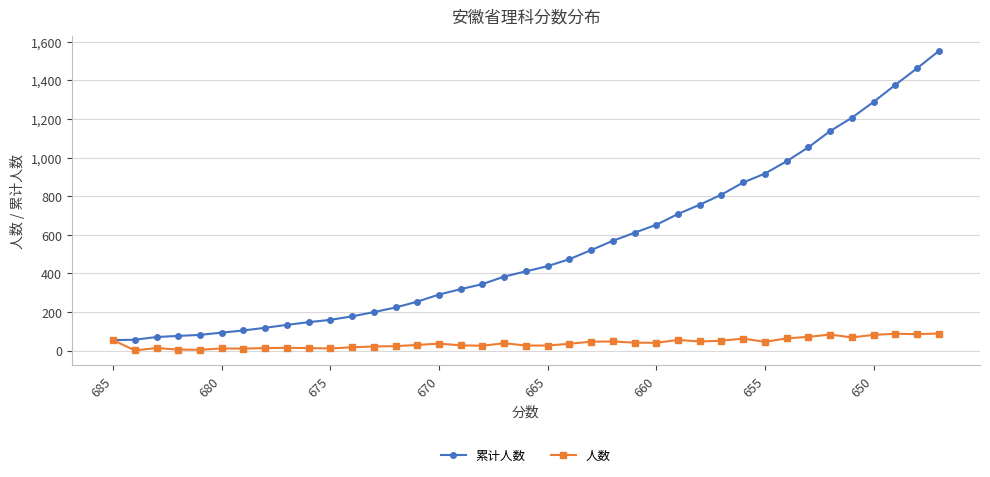

True or false: 人数 and 累计人数 cross at least once.

False